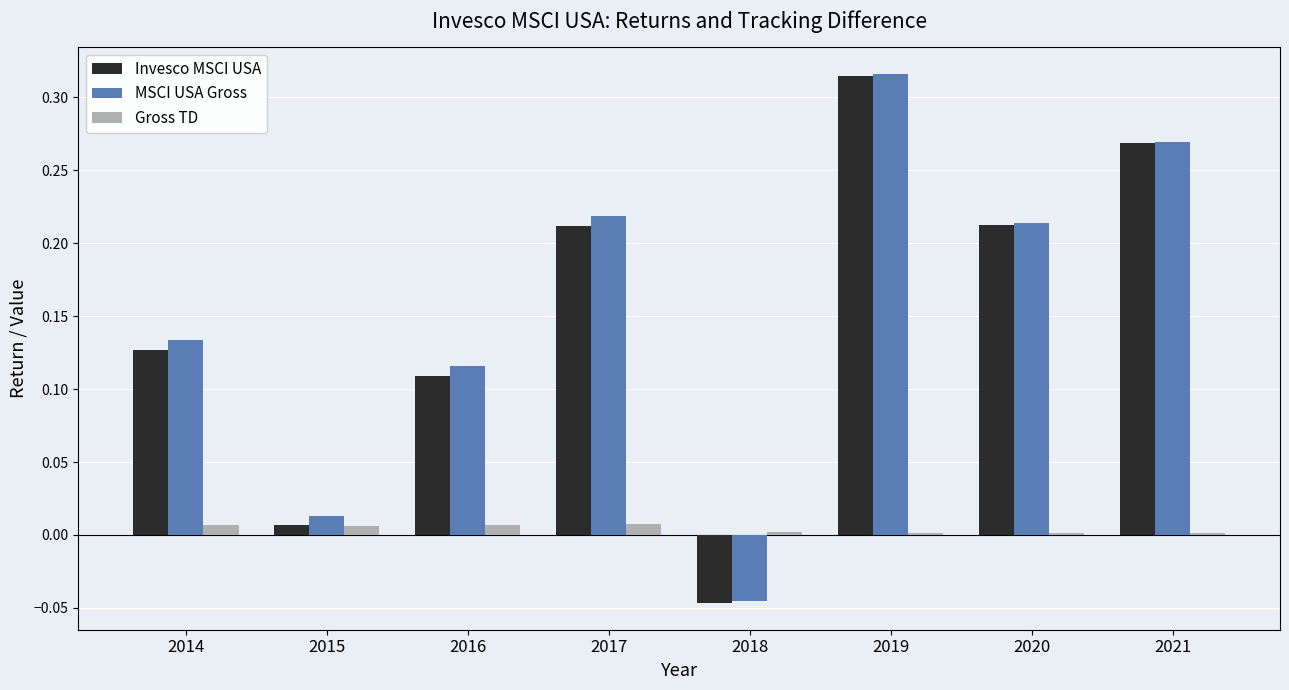

Is the value of Invesco MSCI USA at 2018 greater than the value of Gross TD at 2017?

No